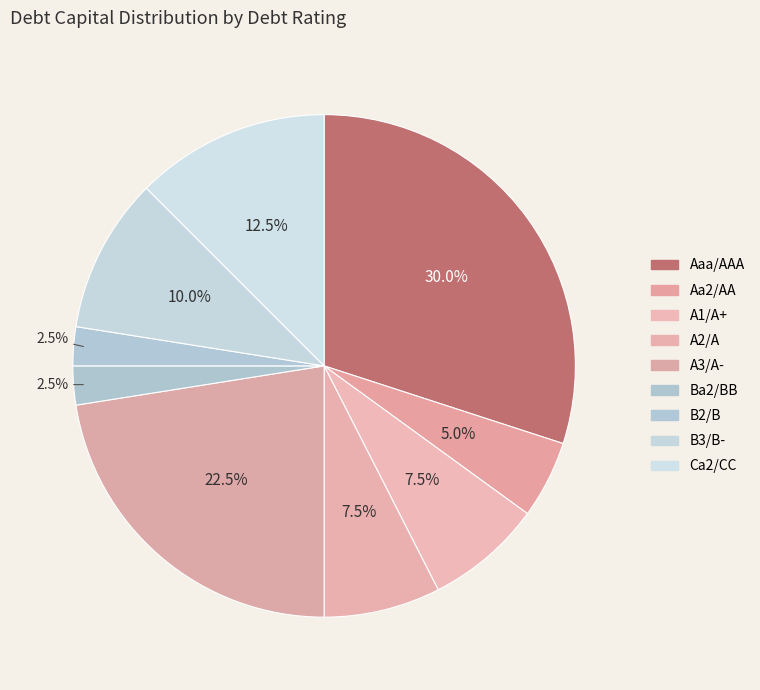

How many slices are in this pie chart?

9